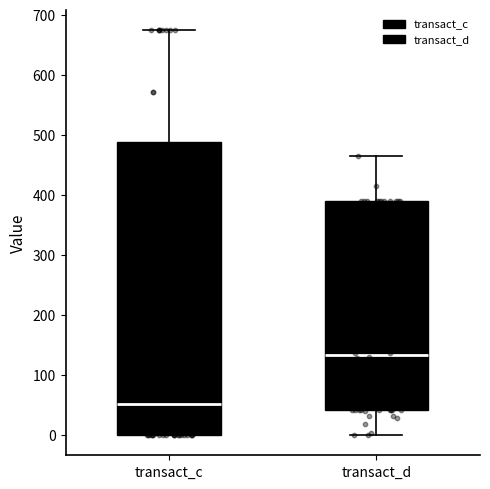

Which box's median line is the highest?

transact_d